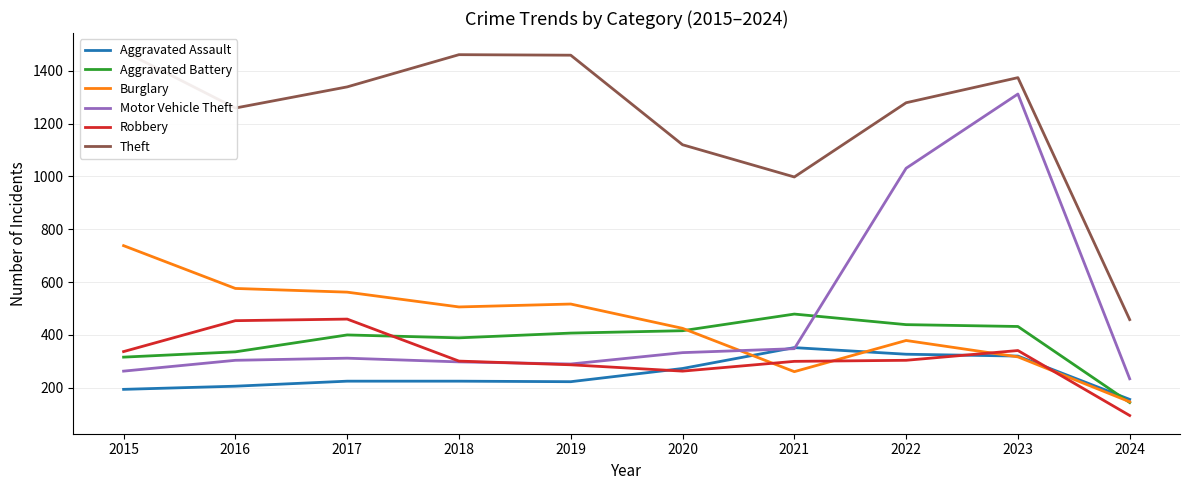

Reading left to right, what are all the values shown in this chart?

Aggravated Assault: 194	206	225	225	223	273	352	327	320	156
Aggravated Battery: 316	336	400	389	407	416	479	439	432	144
Burglary: 738	576	562	506	517	425	261	379	317	147
Motor Vehicle Theft: 263	304	312	298	290	333	348	1031	1312	234
Robbery: 337	454	460	301	287	263	300	304	341	95
Theft: 1474	1259	1339	1461	1459	1120	998	1279	1374	458